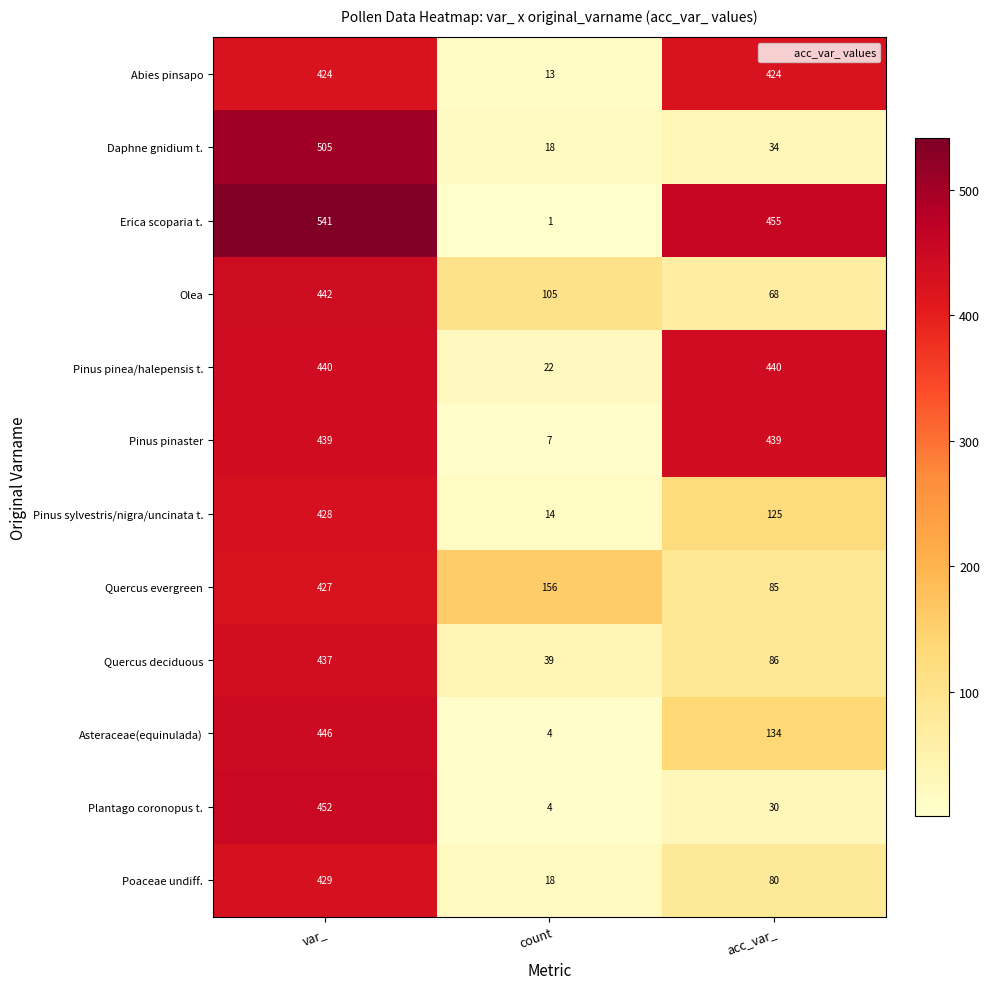

List the labels in order of Erica scoparia t. value, smallest first.

count, acc_var_, var_